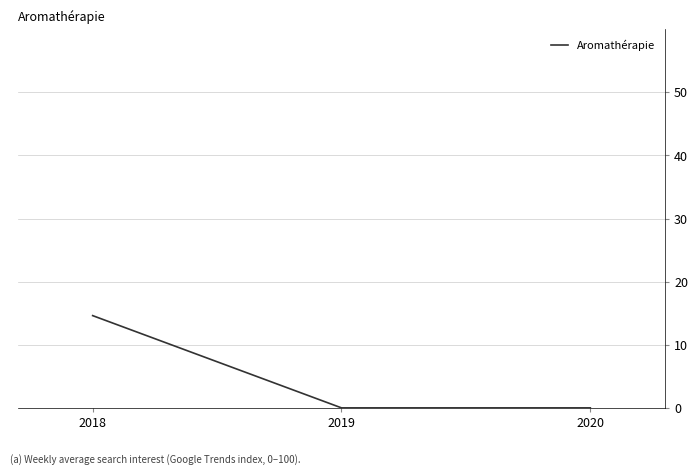

Which has a higher value, 2020 or 2018?

2018